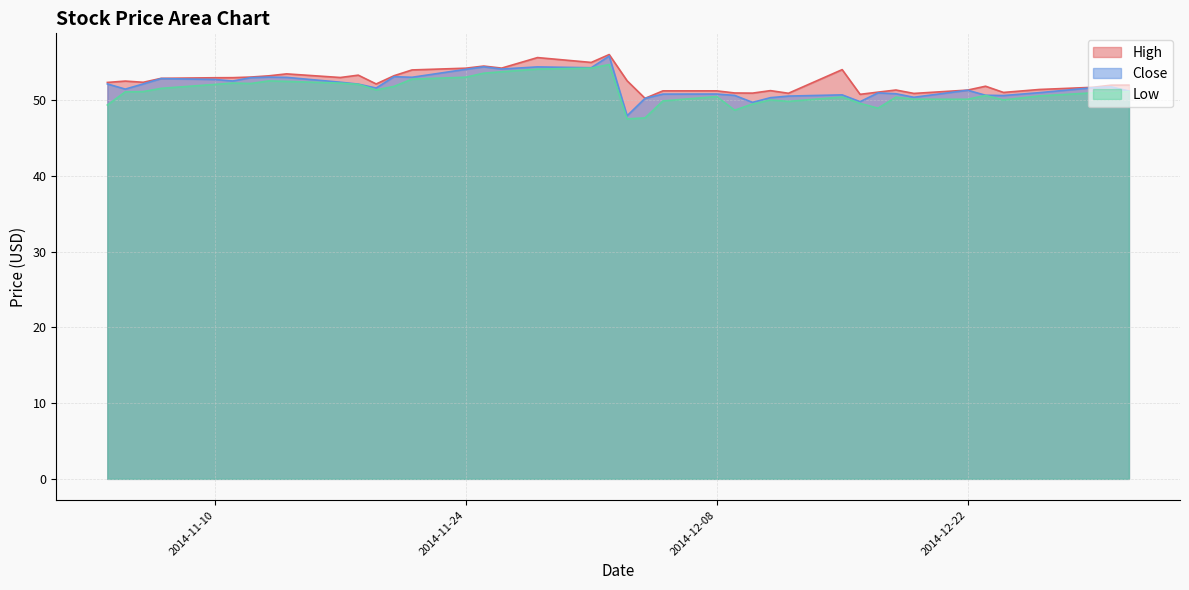

How many lines are shown in the chart?

3